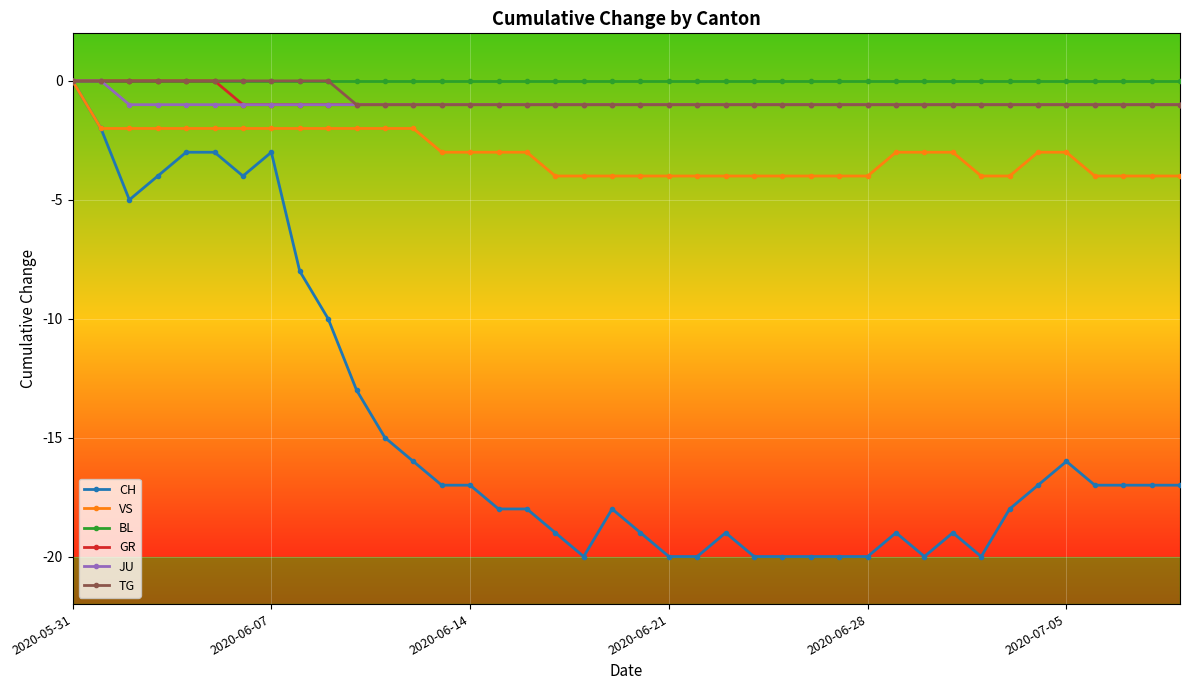

Which series has the widest spread of values?

CH